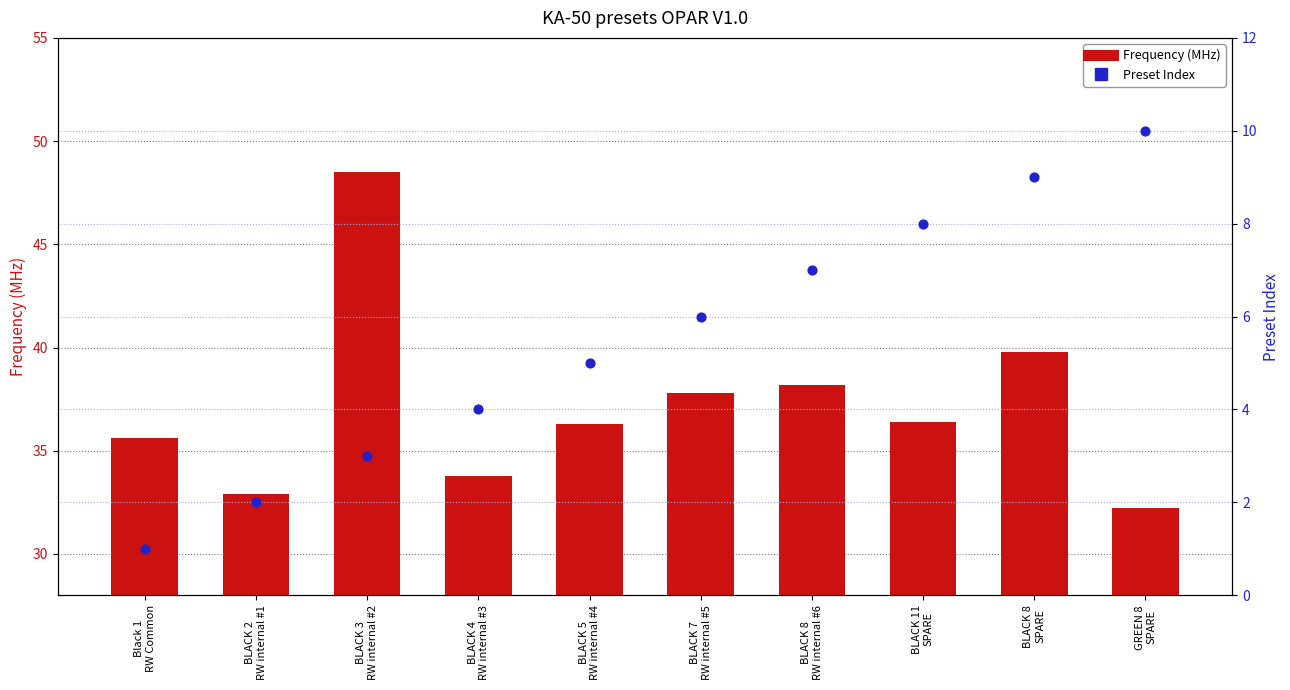

Which series contains the lowest Y value?

Preset Index